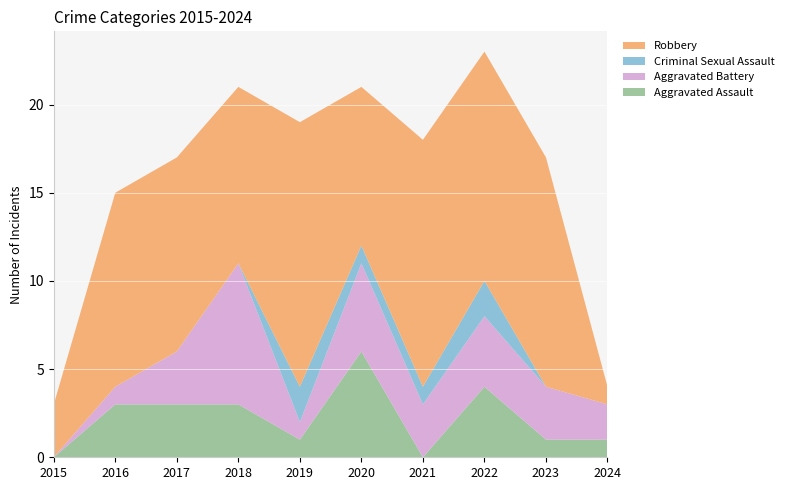

Reading right to left, list all the values displayed in this chart.

Aggravated Assault: 2024=1	2023=1	2022=4	2021=0	2020=6	2019=1	2018=3	2017=3	2016=3	2015=0
Aggravated Battery: 2024=2	2023=3	2022=4	2021=3	2020=5	2019=1	2018=8	2017=3	2016=1	2015=0
Criminal Sexual Assault: 2024=0	2023=0	2022=2	2021=1	2020=1	2019=2	2018=0	2017=0	2016=0	2015=0
Robbery: 2024=1	2023=13	2022=13	2021=14	2020=9	2019=15	2018=10	2017=11	2016=11	2015=3